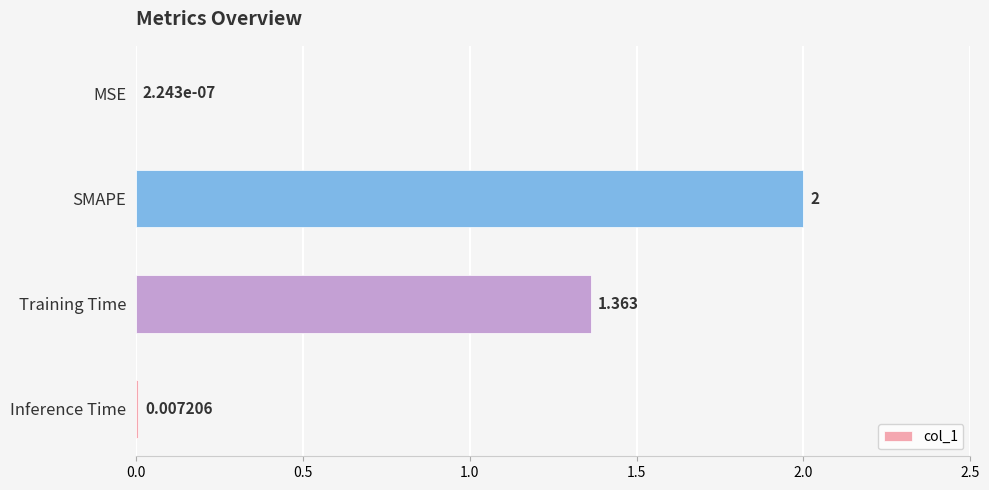

Where is the data nearest to the value 1?

Training Time